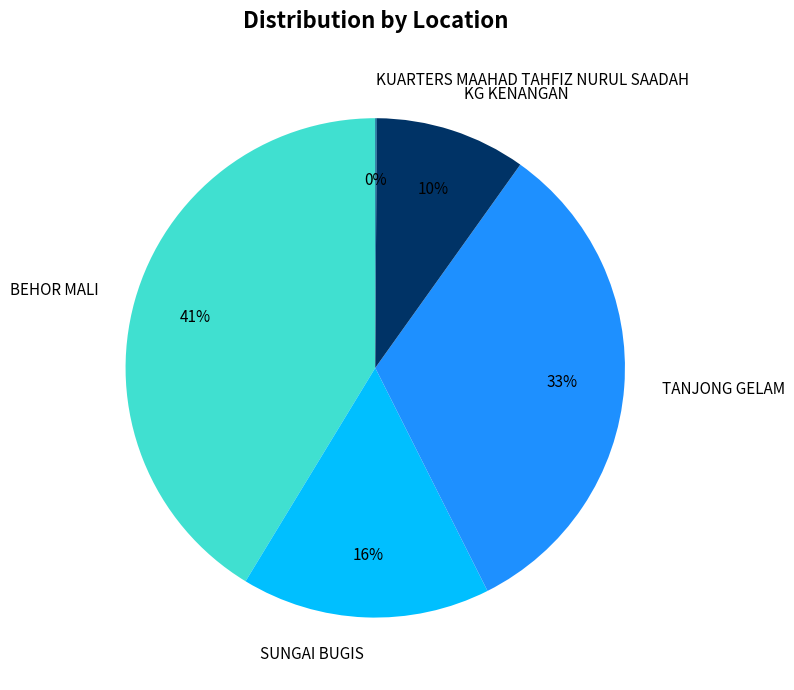

What is the largest slice in the pie chart?

BEHOR MALI